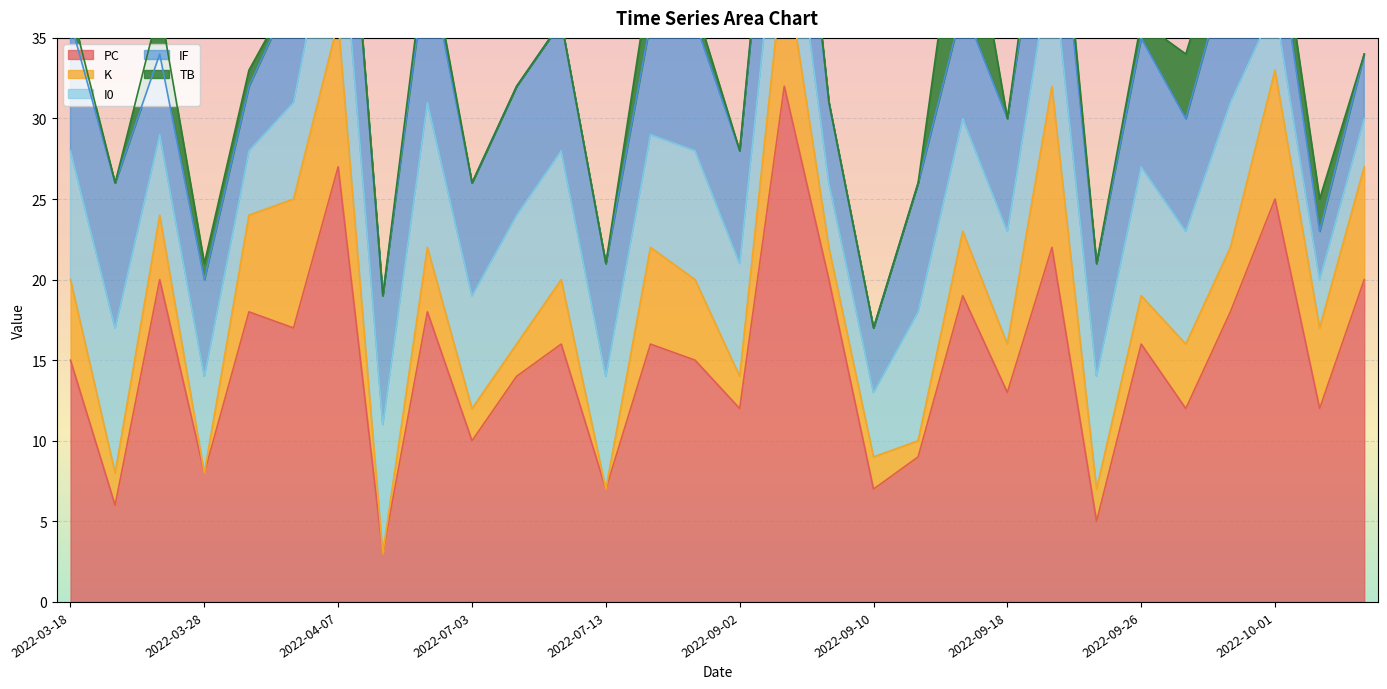

How many categories are shown in the chart?

30